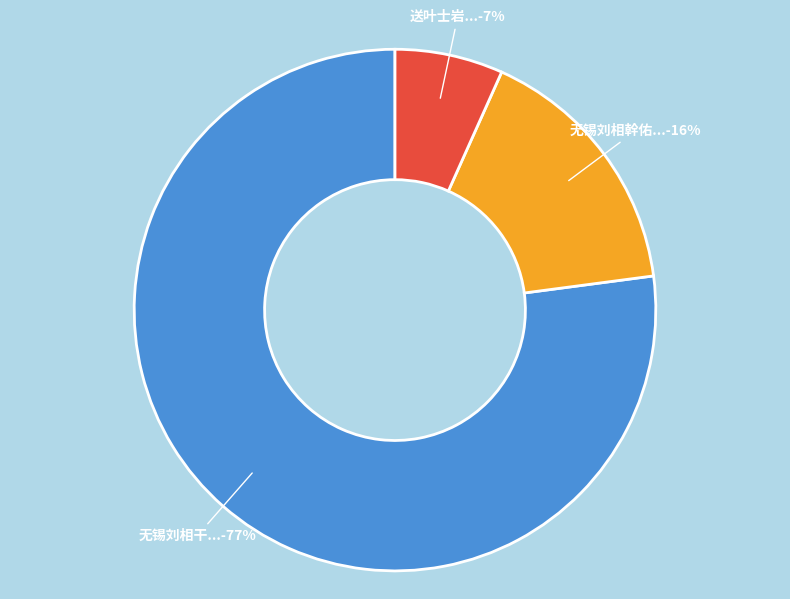

What is the smallest slice in the pie chart?

送叶士岩...